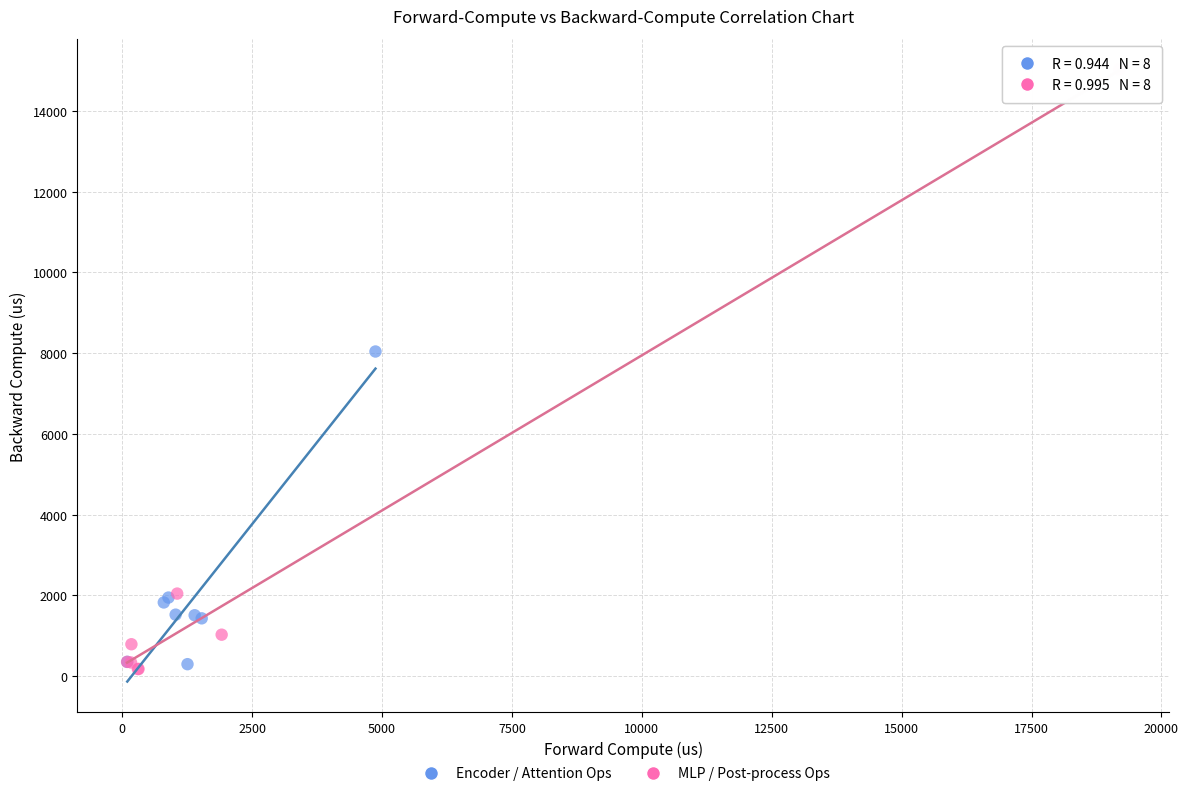

Which series contains the highest Y value?

MLP / Post-process Ops